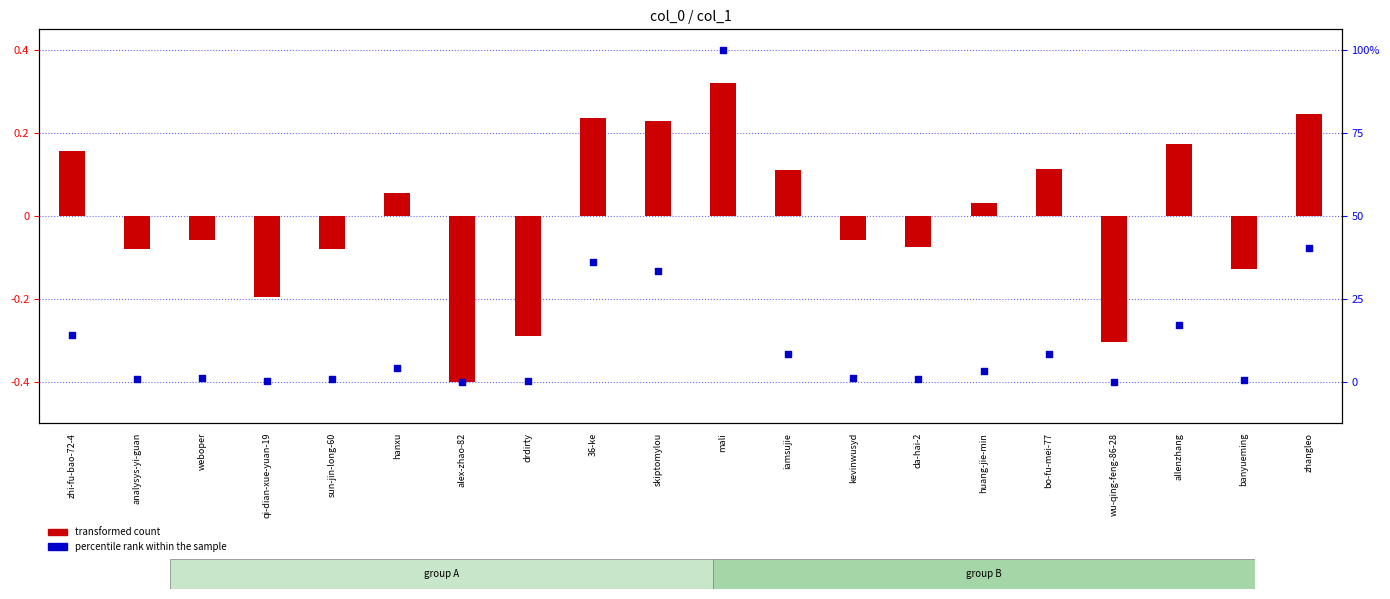

Which series contains the lowest Y value?

transformed count